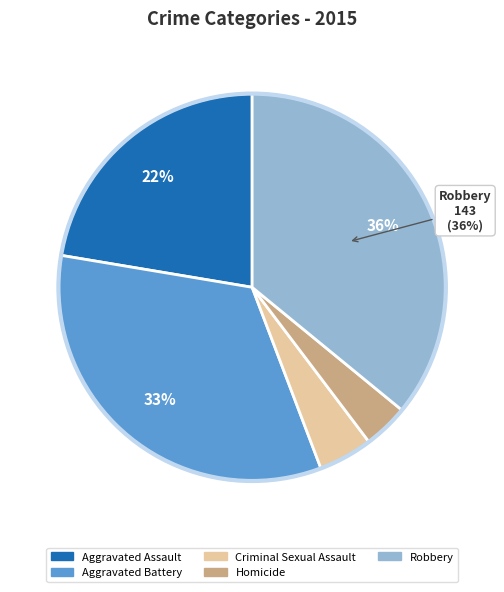

What is the ratio of the value at Aggravated Assault to the value at Robbery?

0.6